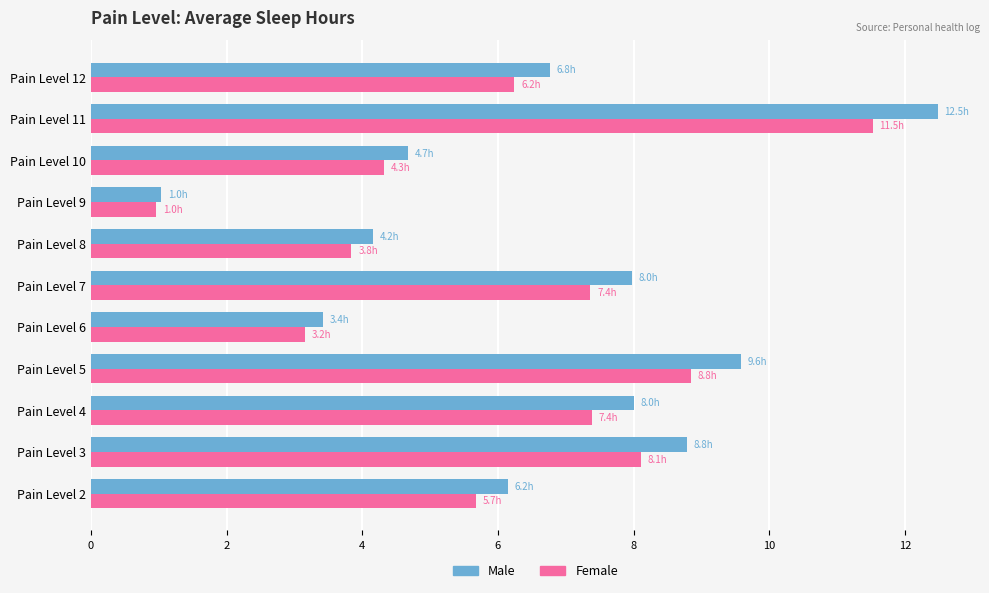

What is the difference between the maximum and minimum values in the Male series?

11.4